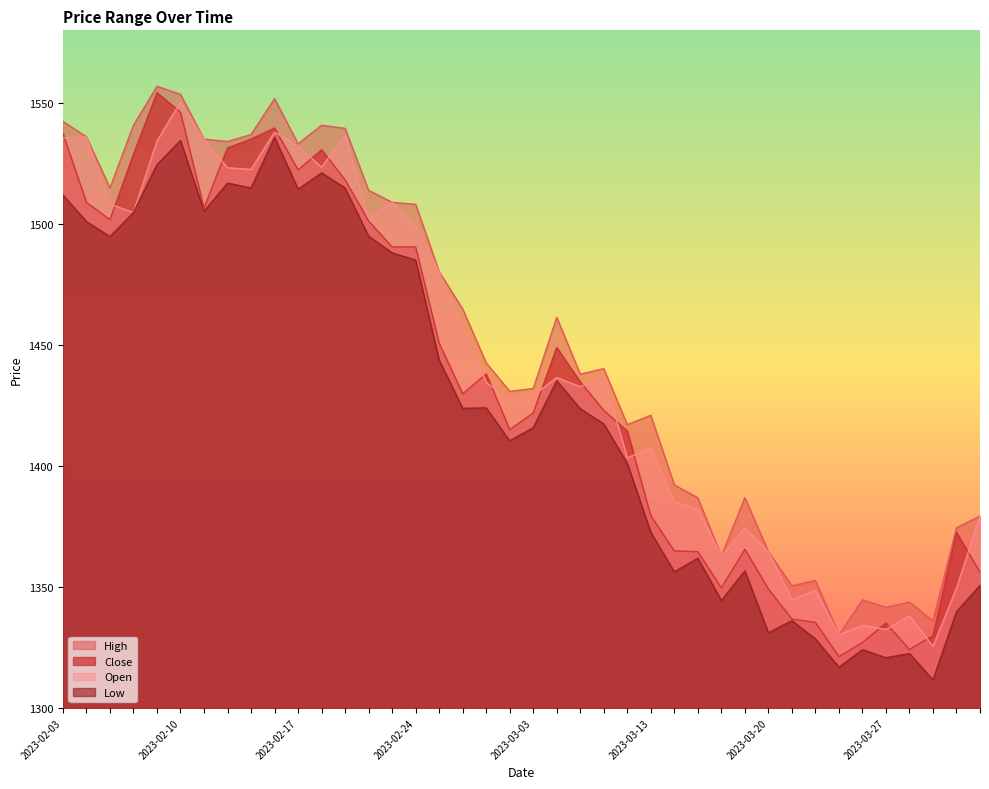

What is the spread (max minus min) of values at 2023-02-17?

18.7